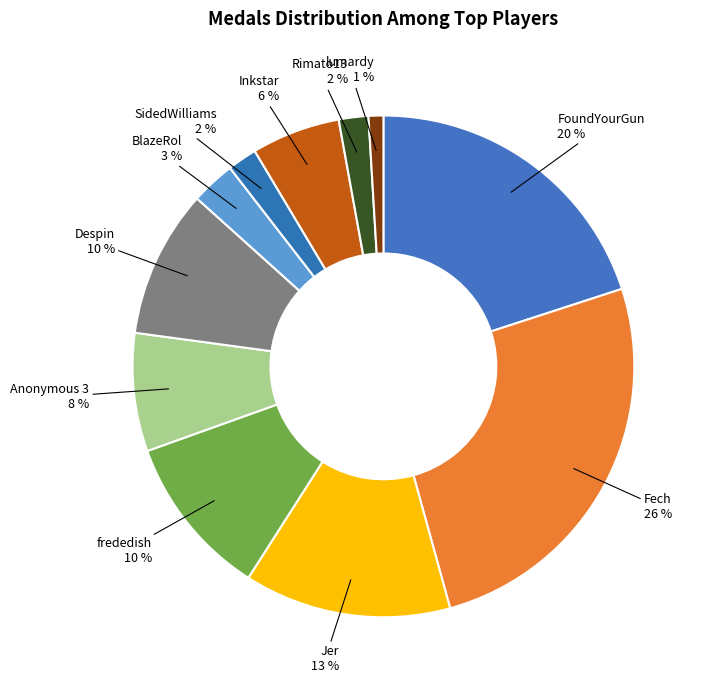

Which slice is the smallest?

lumardy